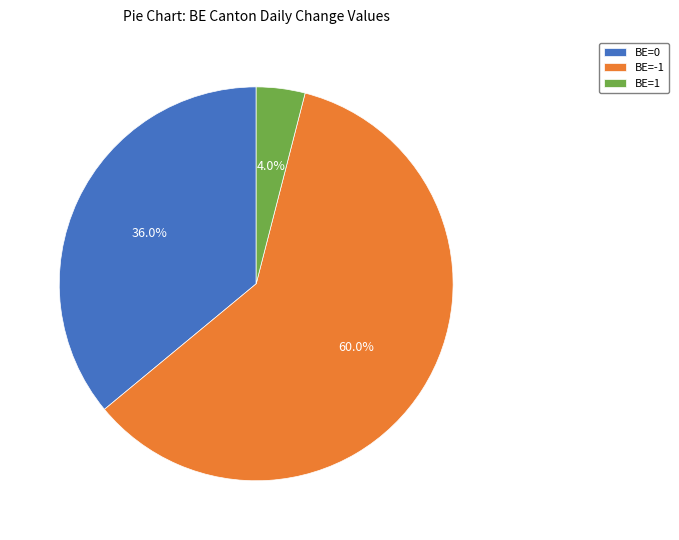

What percentage do BE=-1 and BE=0 together represent?

96.0%